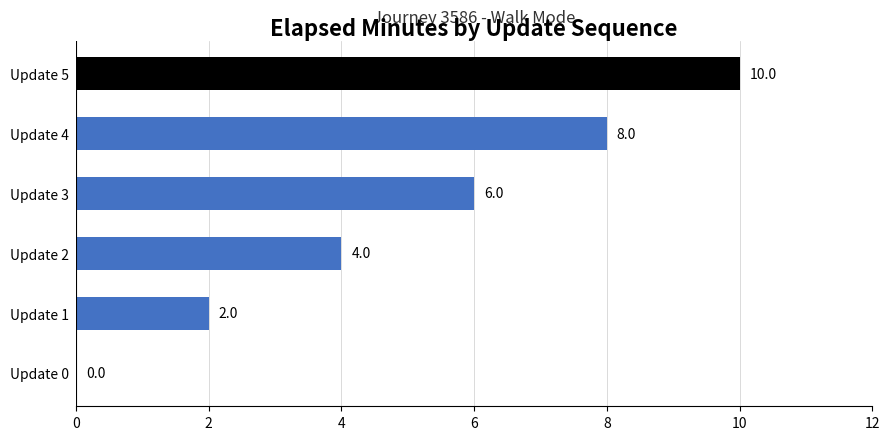

At which category does the chart reach its peak across all series?

Update 5